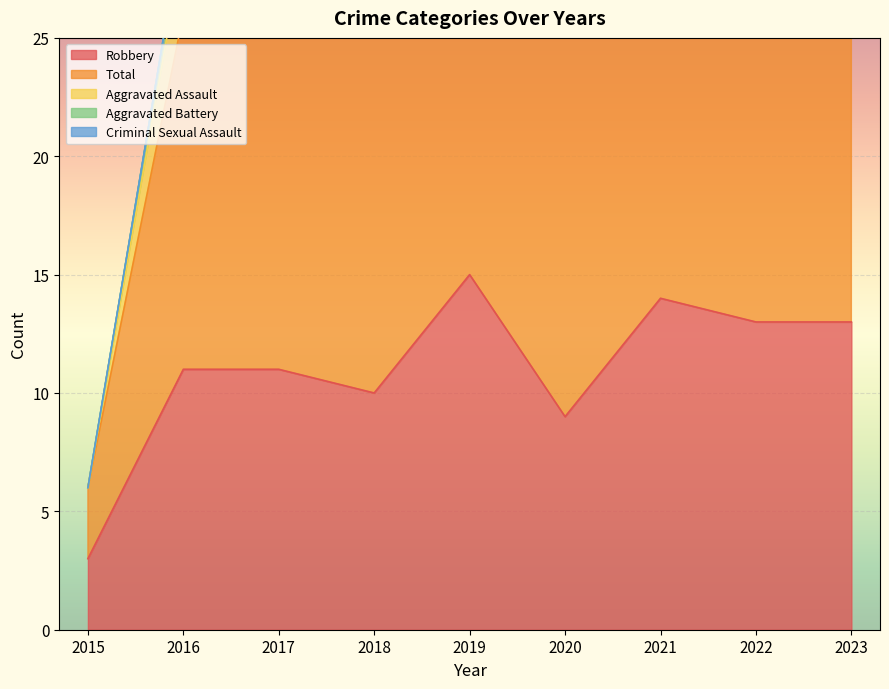

Reading left to right, list all the values displayed in this chart.

Robbery: 3	11	11	10	15	9	14	13	13
Total: 3	15	17	21	20	21	18	23	17
Aggravated Assault: 0	3	3	3	1	6	0	4	1
Aggravated Battery: 0	1	3	8	1	5	3	4	3
Criminal Sexual Assault: 0	0	0	0	2	1	1	2	0